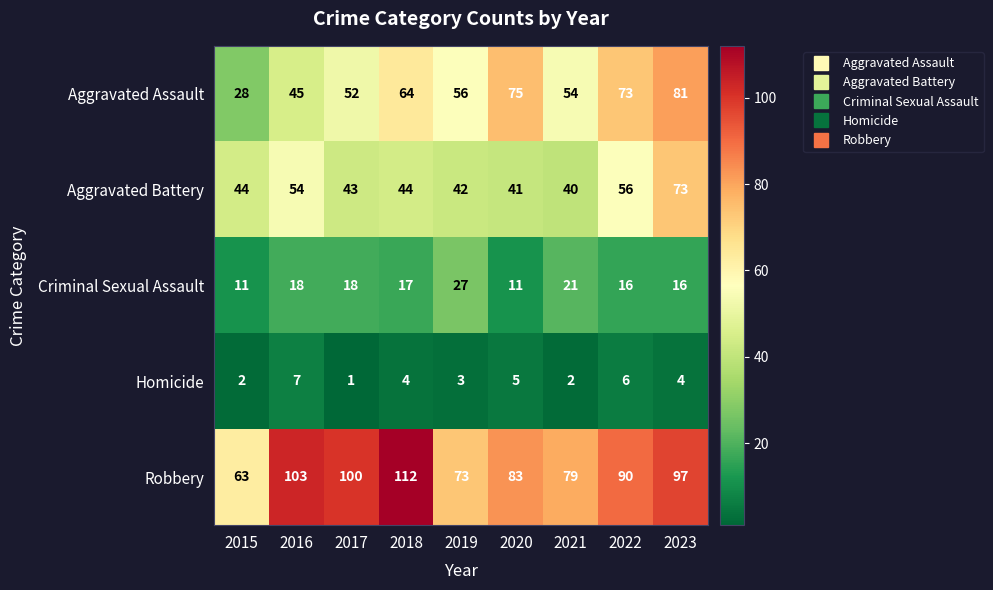

Between 2021 and 2023, which series saw the biggest shift?

Aggravated Battery